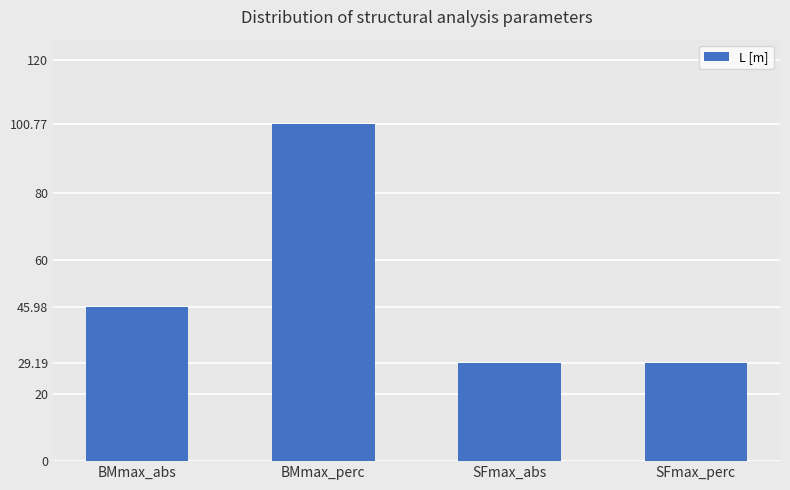

What is the sum of the values at BMmax_abs and SFmax_abs?

75.2